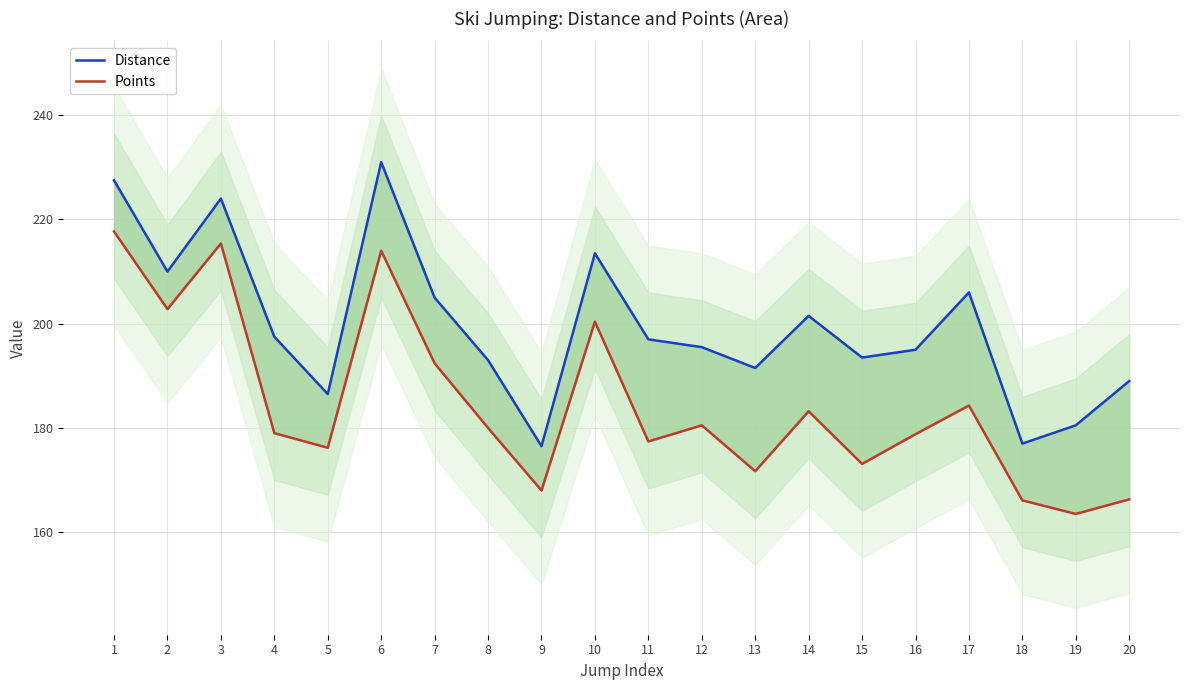

Is this an area chart (filled region under the line)?

No